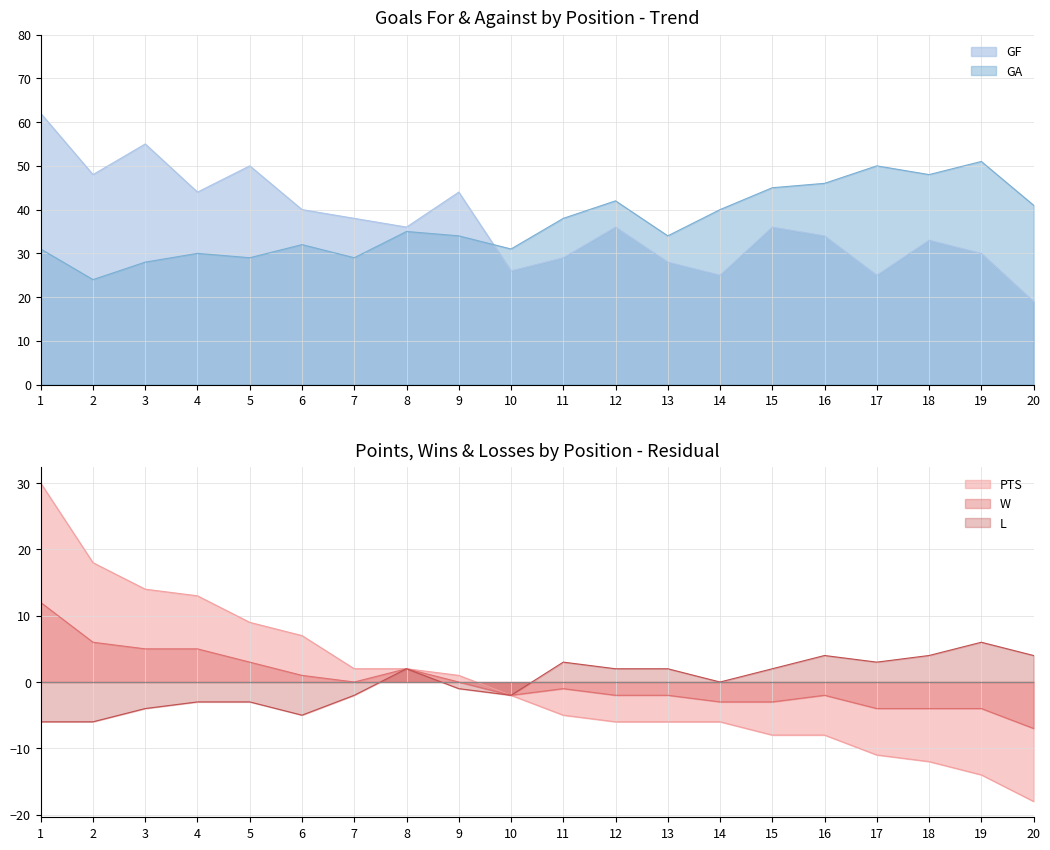

Does the chart have visible grid lines?

Yes